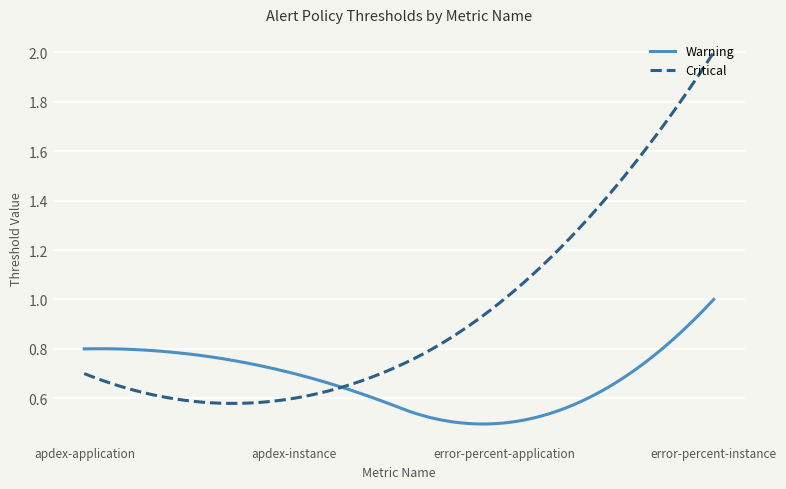

List the series in order of their peak value, lowest first.

Warning, Critical